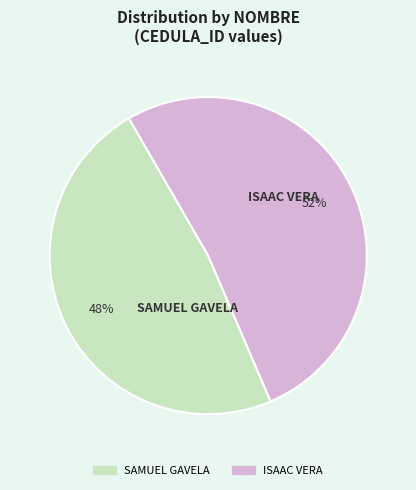

Rank the categories by value from lowest to highest.

SAMUEL GAVELA, ISAAC VERA